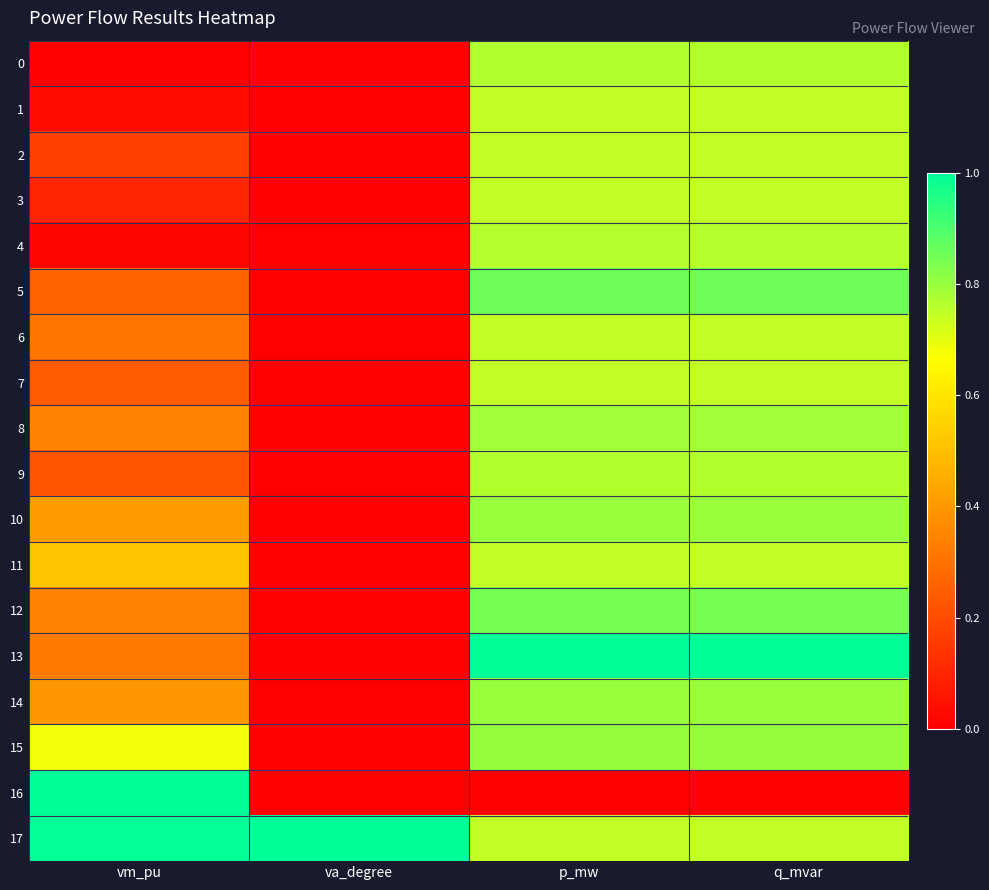

Which series has the widest spread of values?

16